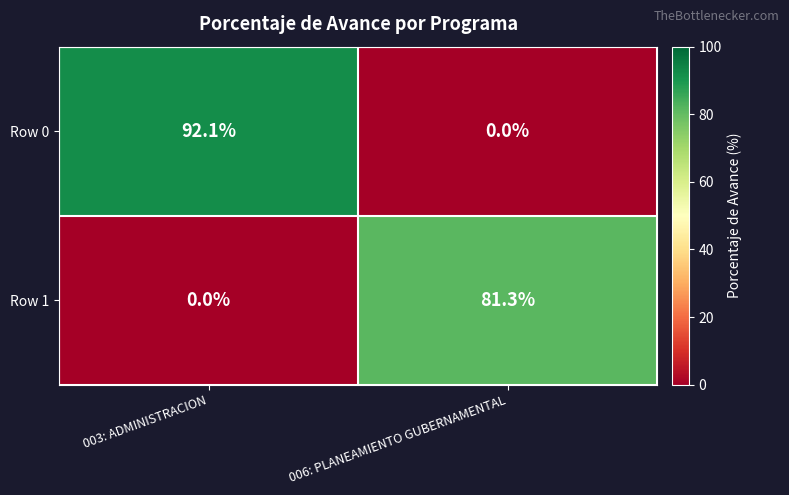

Is it true that Row 0 equals 0.0 at 006: PLANEAMIENTO GUBERNAMENTAL?

True